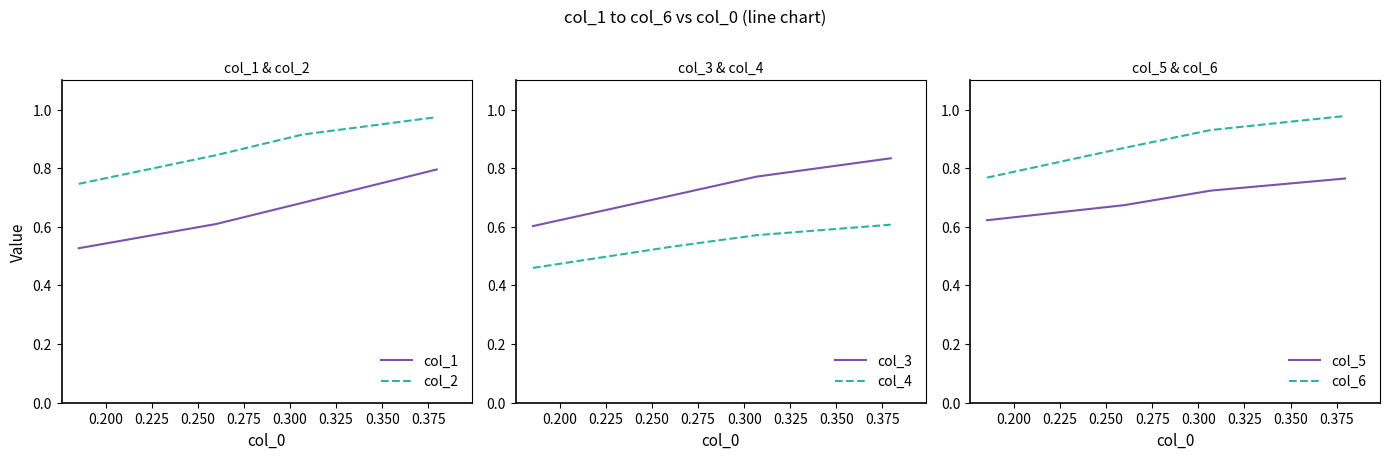

True or false: col_2 and col_1 intersect in this chart.

False